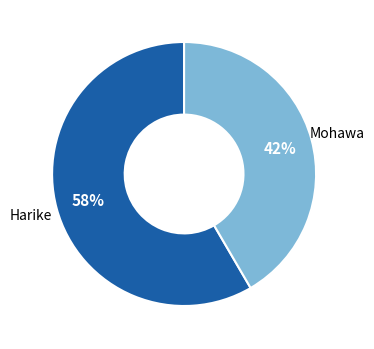

Count the number of slices in the pie.

2